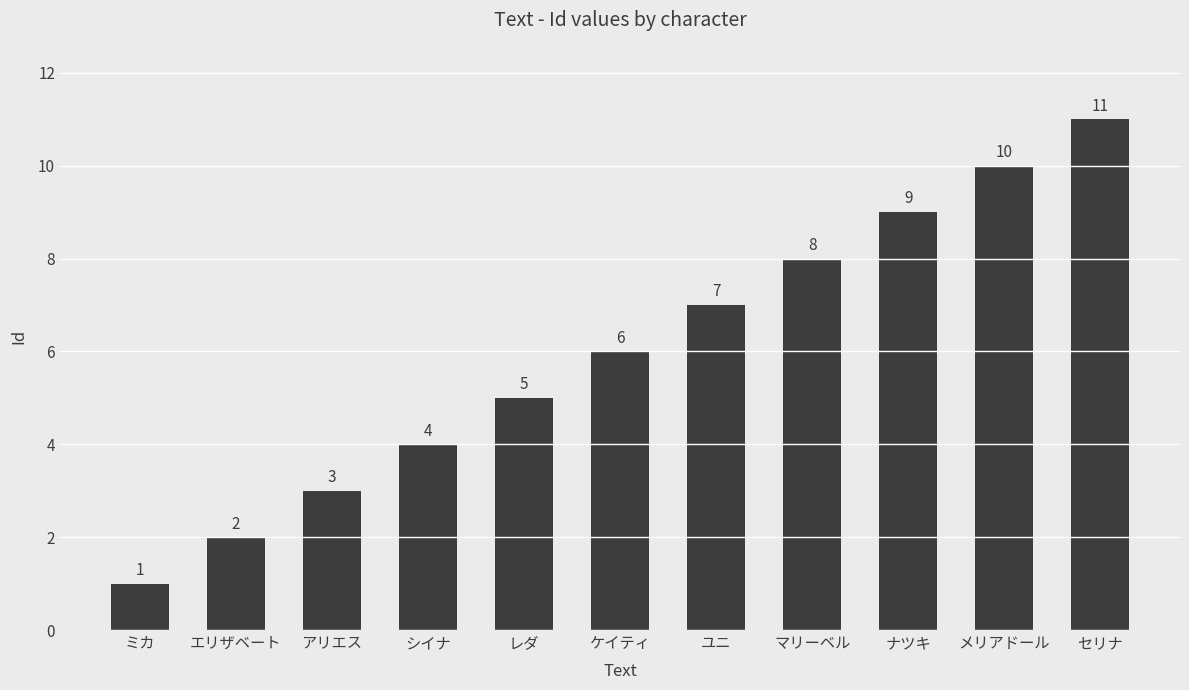

How many values are below 6?

5